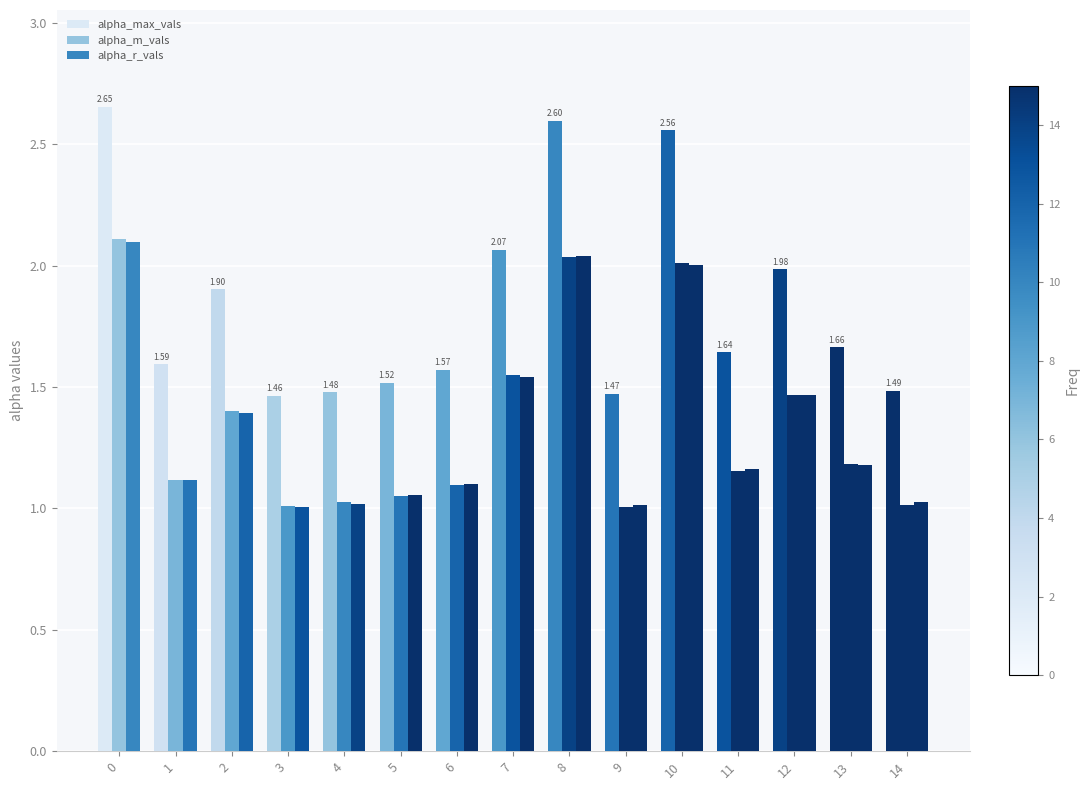

How many bars are there in each group?

3